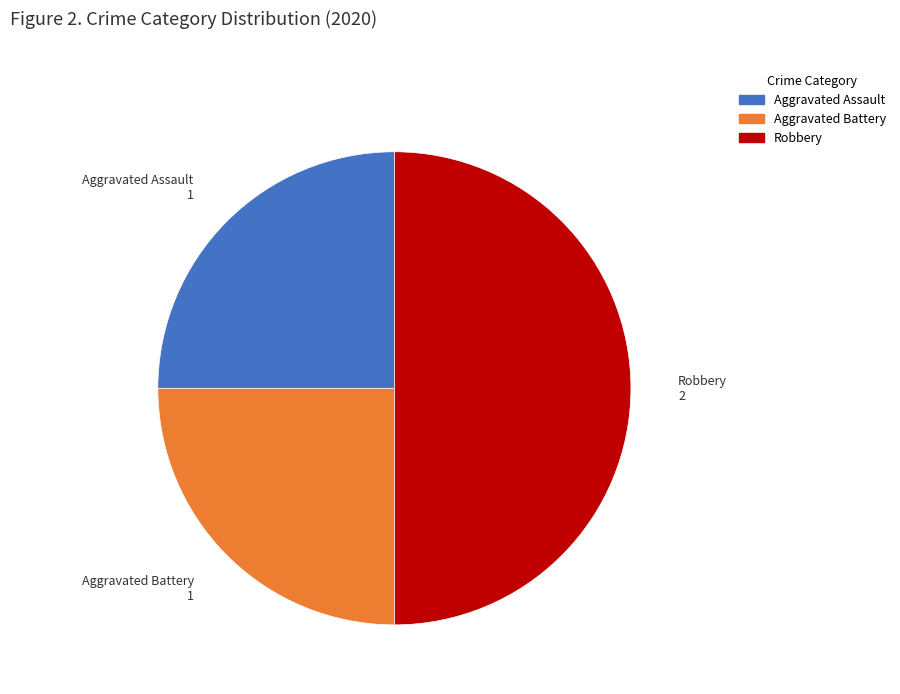

What is the ratio of the value at Aggravated Assault to the value at Robbery?

0.5